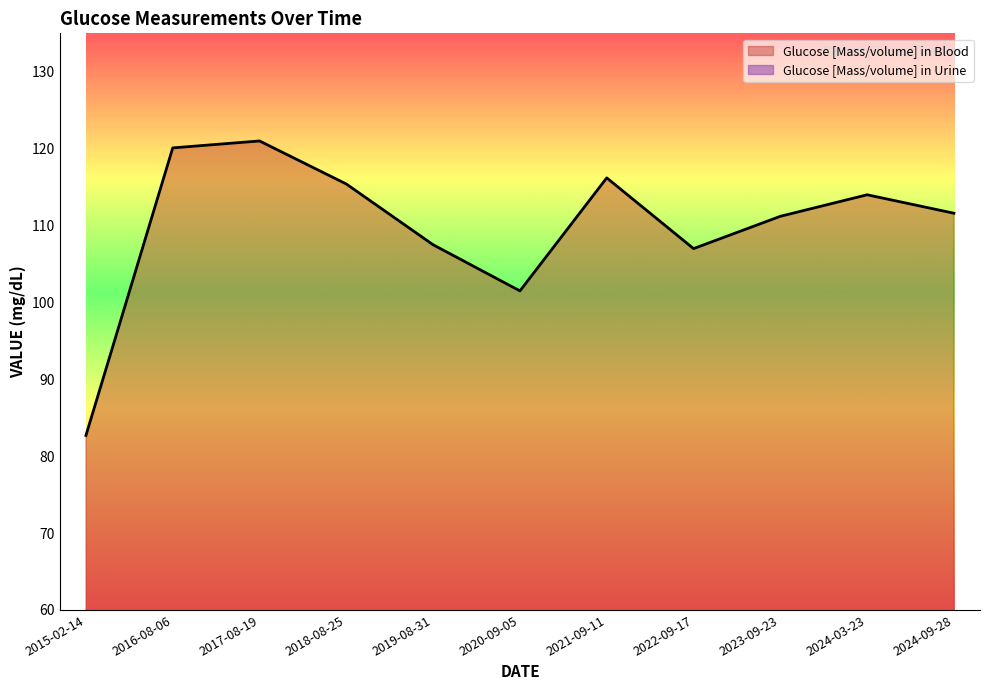

Is it true that the value at 2015-02-14 is 82.7?

True